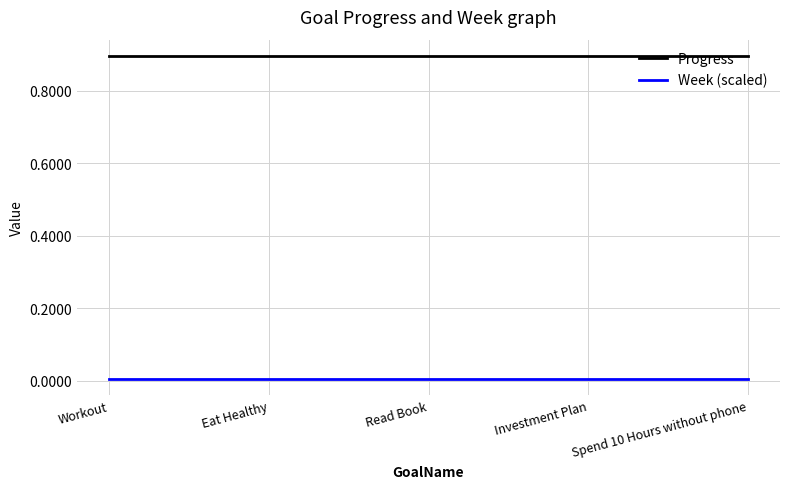

At how many categories does at least one series exceed 0?

5